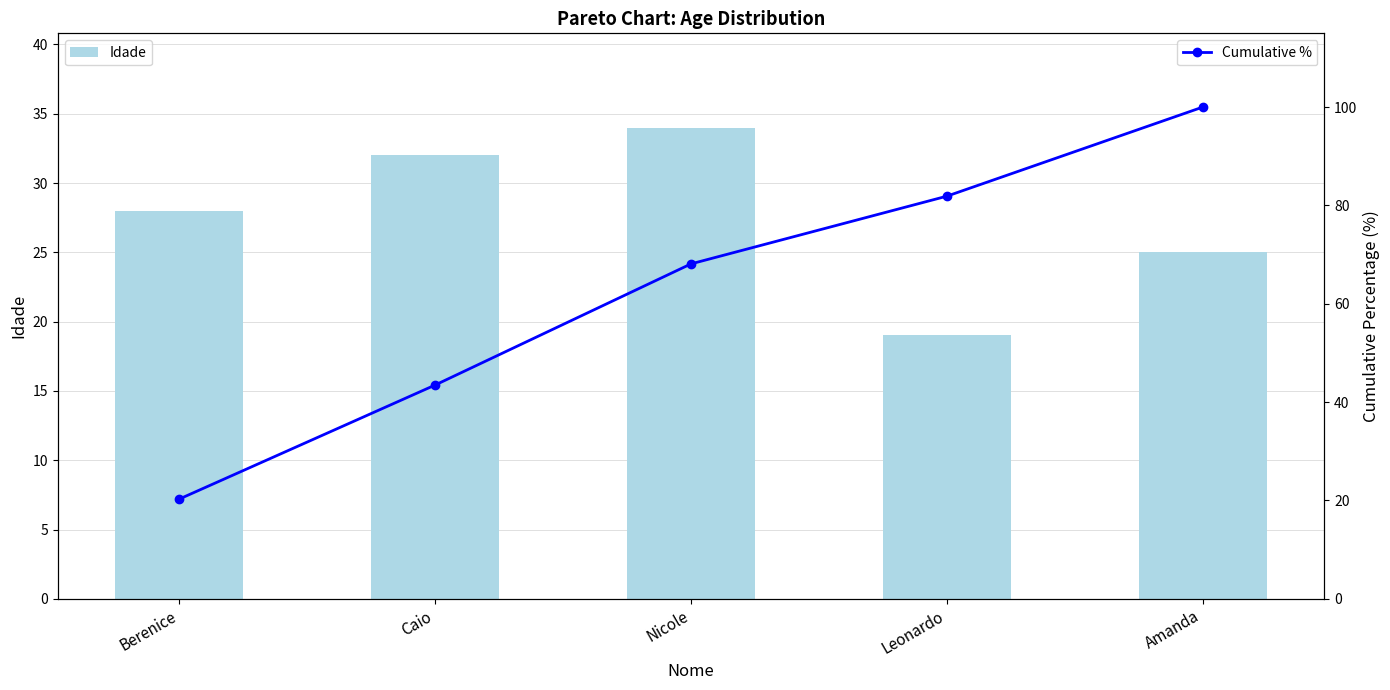

At which label is Cumulative % closest to 60?

Nicole